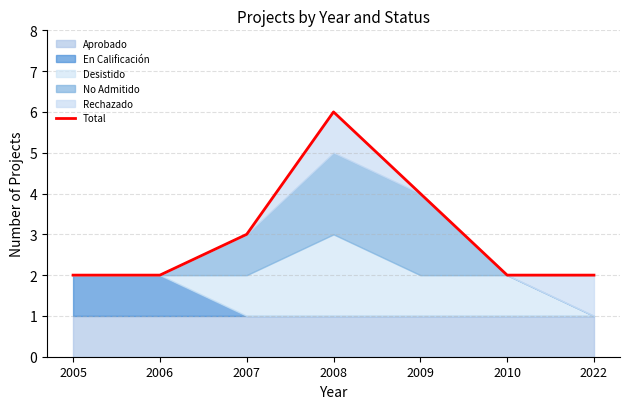

What is the ratio of the value at 2005 to the value at 2009?

0.5